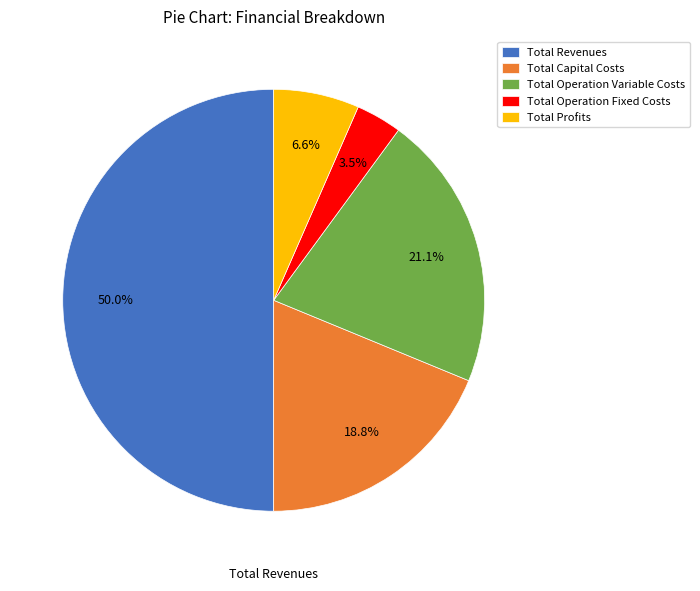

How many segments does this pie chart have?

5